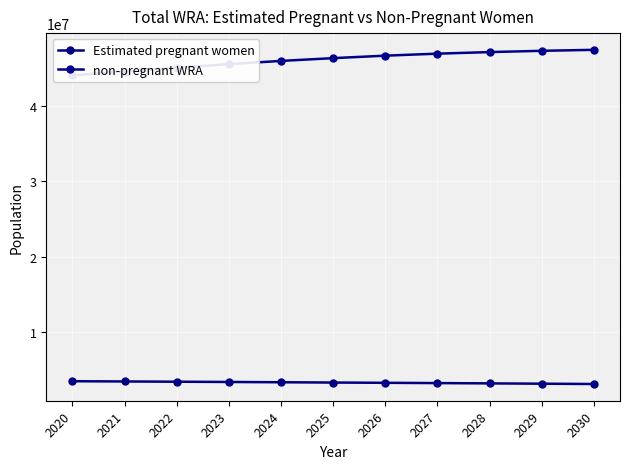

What are all the series names shown in the legend?

Estimated pregnant women, non-pregnant WRA